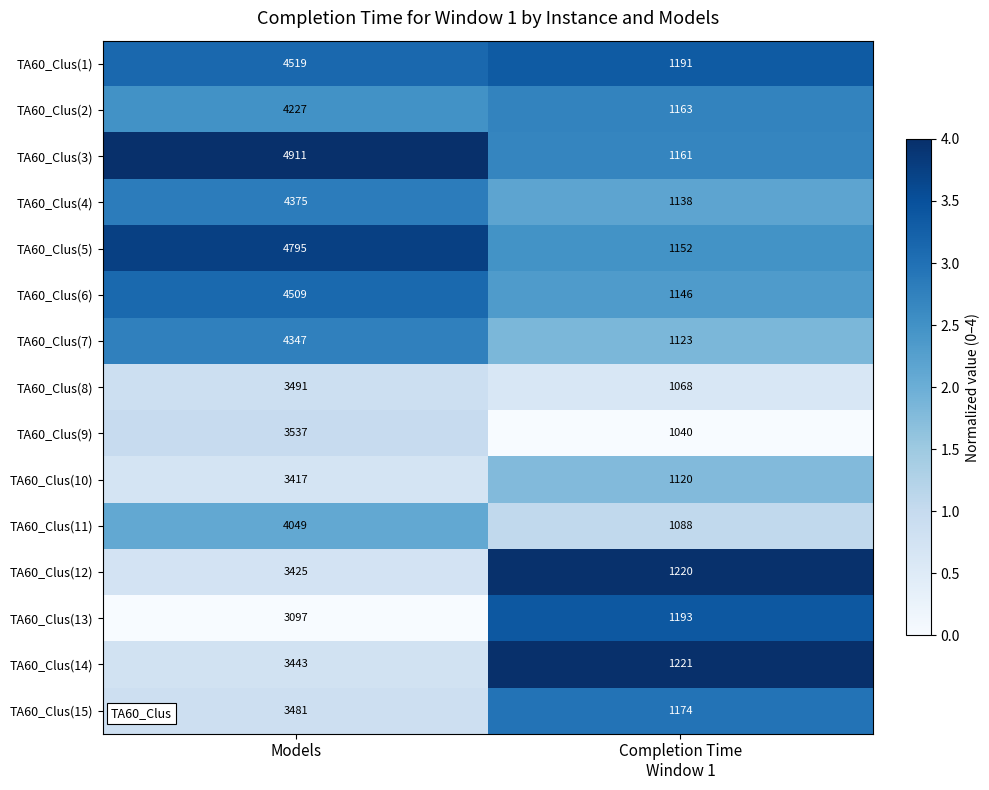

Which series has the largest total across all categories?

TA60_Clus(3)